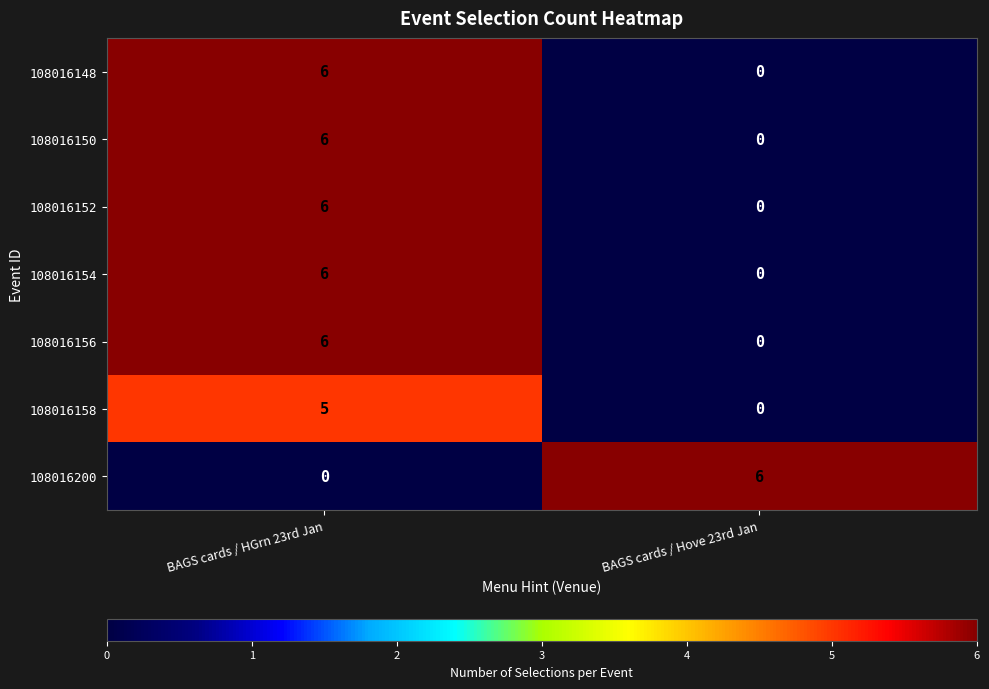

At which category is the sum across all series the highest?

BAGS cards / HGrn 23rd Jan